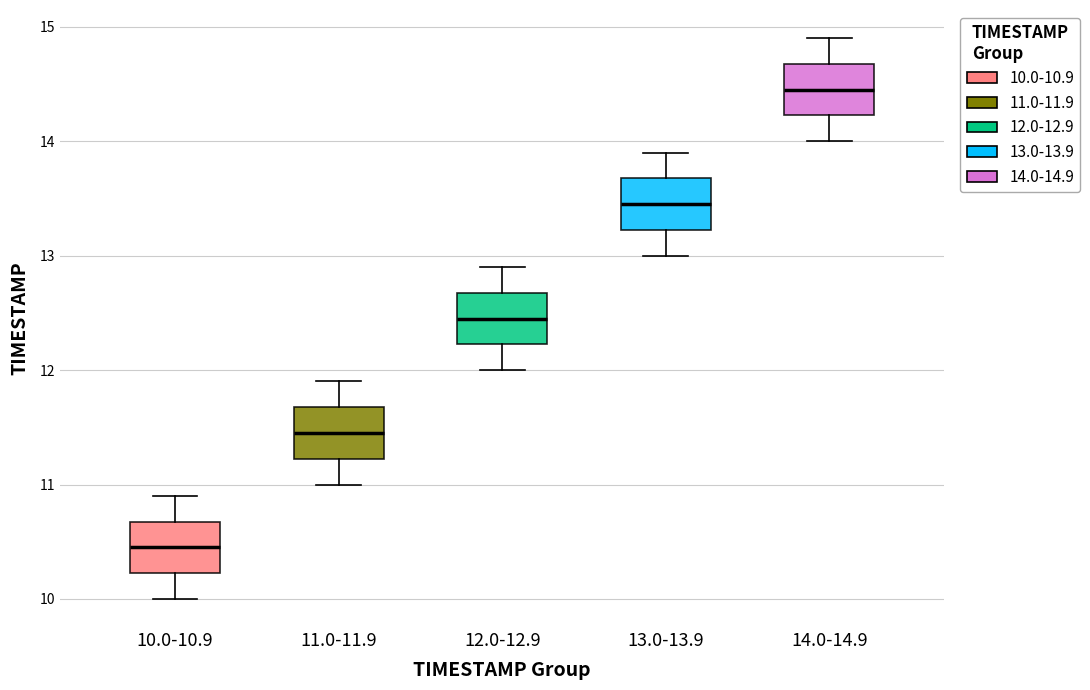

Reading left to right, transcribe this box plot: for each box, give where its median line is, the range the box spans, and where its two whiskers end, as read against the y-axis. The values are not printed on the chart, so give them approximately, as read against the axis.

10.0-10.9: median 10.5, box 10.2 to 10.7, whiskers 10.0 to 10.9
11.0-11.9: median 11.5, box 11.2 to 11.7, whiskers 11.0 to 11.9
12.0-12.9: median 12.5, box 12.2 to 12.7, whiskers 12.0 to 12.9
13.0-13.9: median 13.5, box 13.2 to 13.7, whiskers 13.0 to 13.9
14.0-14.9: median 14.5, box 14.2 to 14.7, whiskers 14.0 to 14.9